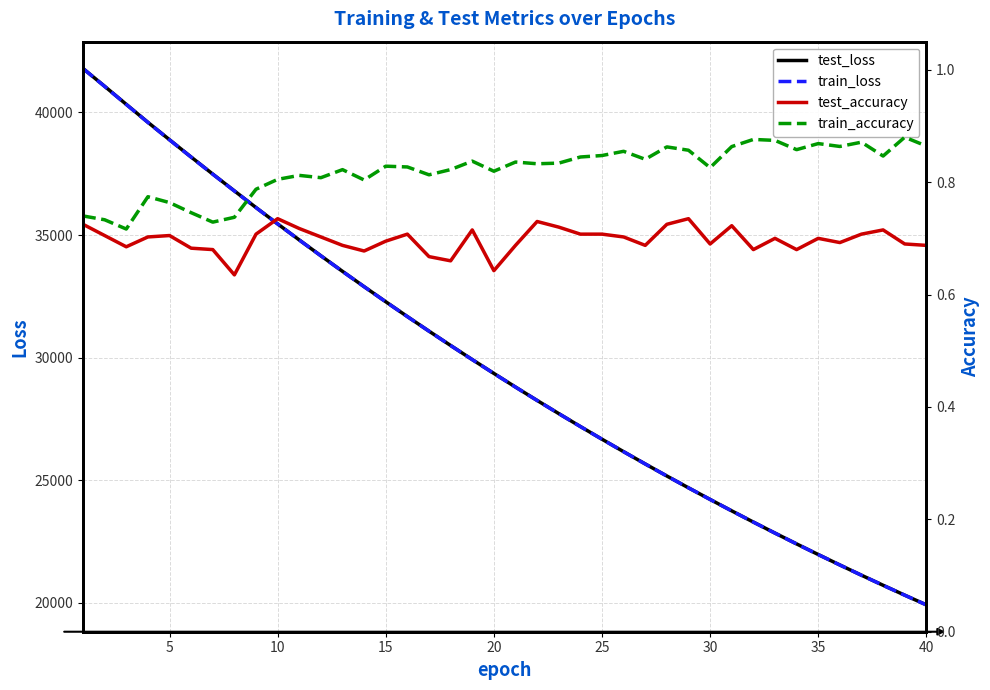

What is the minimum value shown in the chart?

0.6